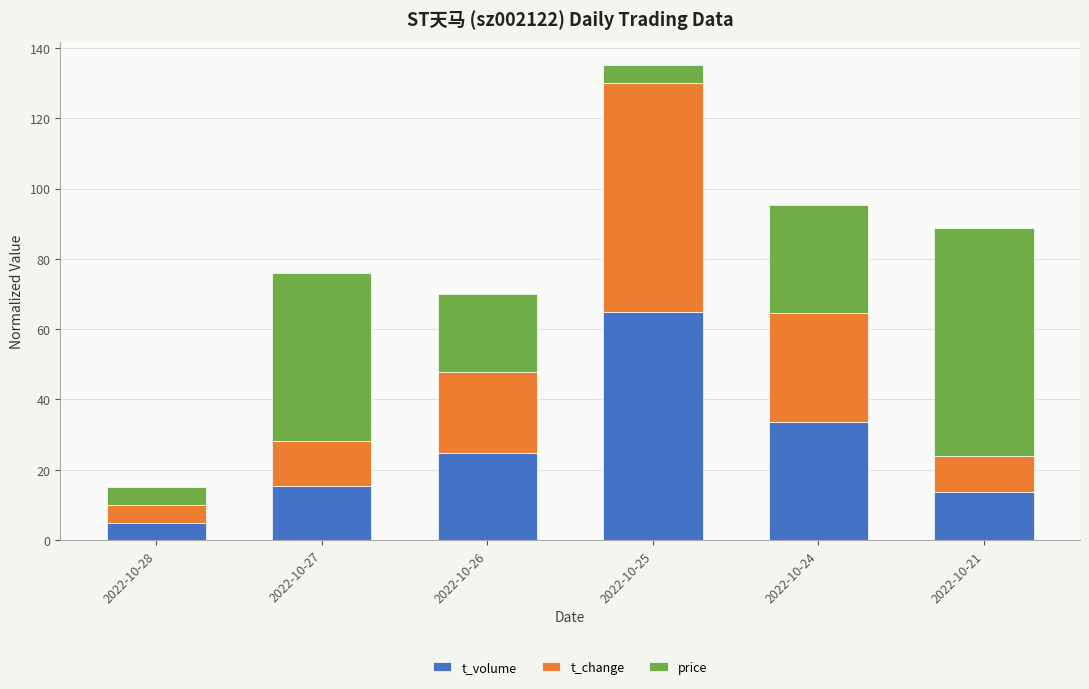

Is it true that t_volume equals 19.7 at 2022-10-21?

False